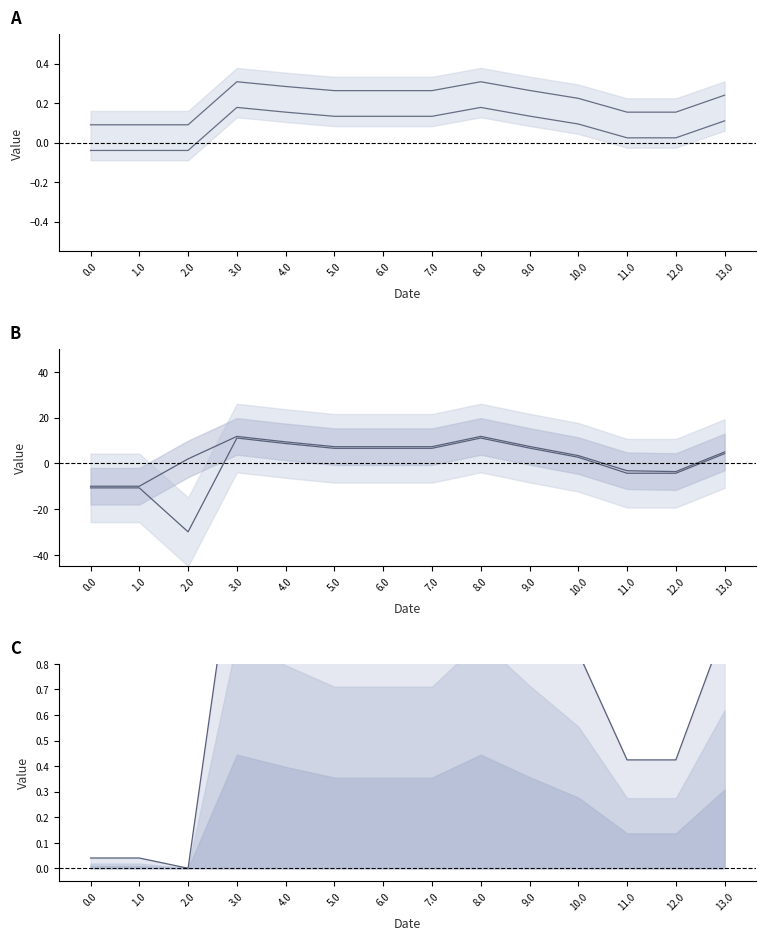

What is the sum of the col_2 upper values at 0.0 and 8.0?

0.4